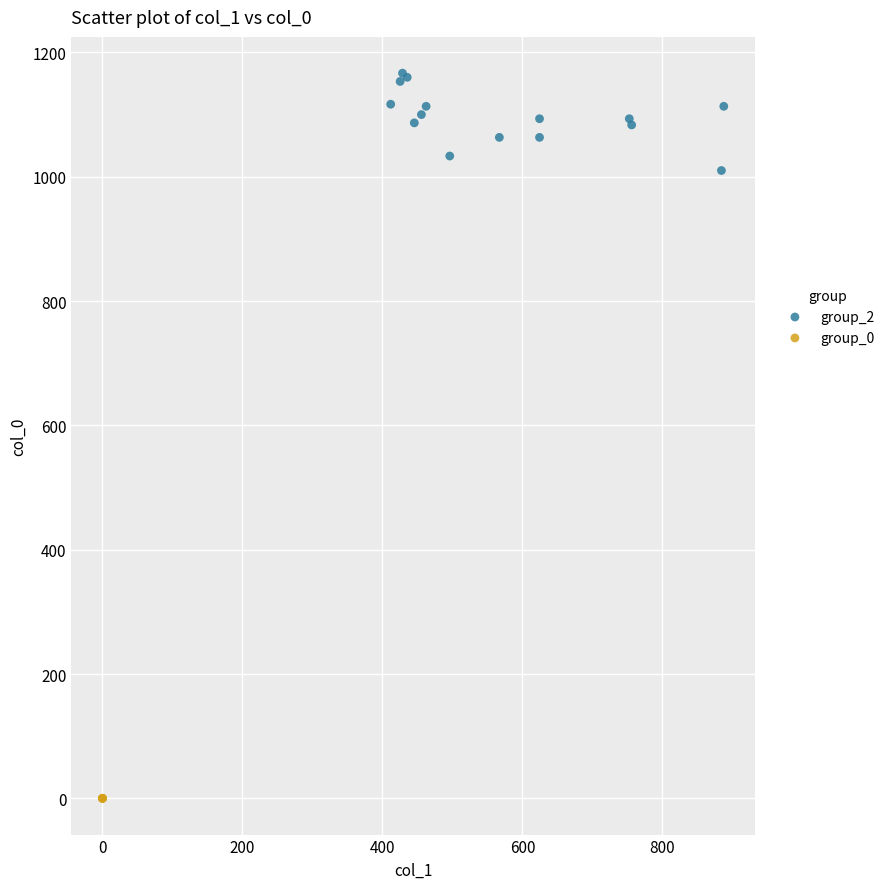

Which series contains the highest Y value?

group_2